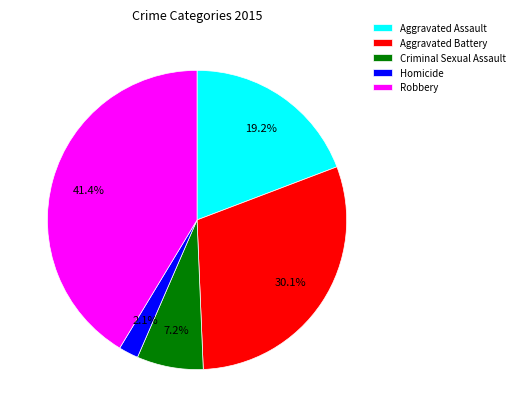

What is the smallest slice in the pie chart?

Homicide